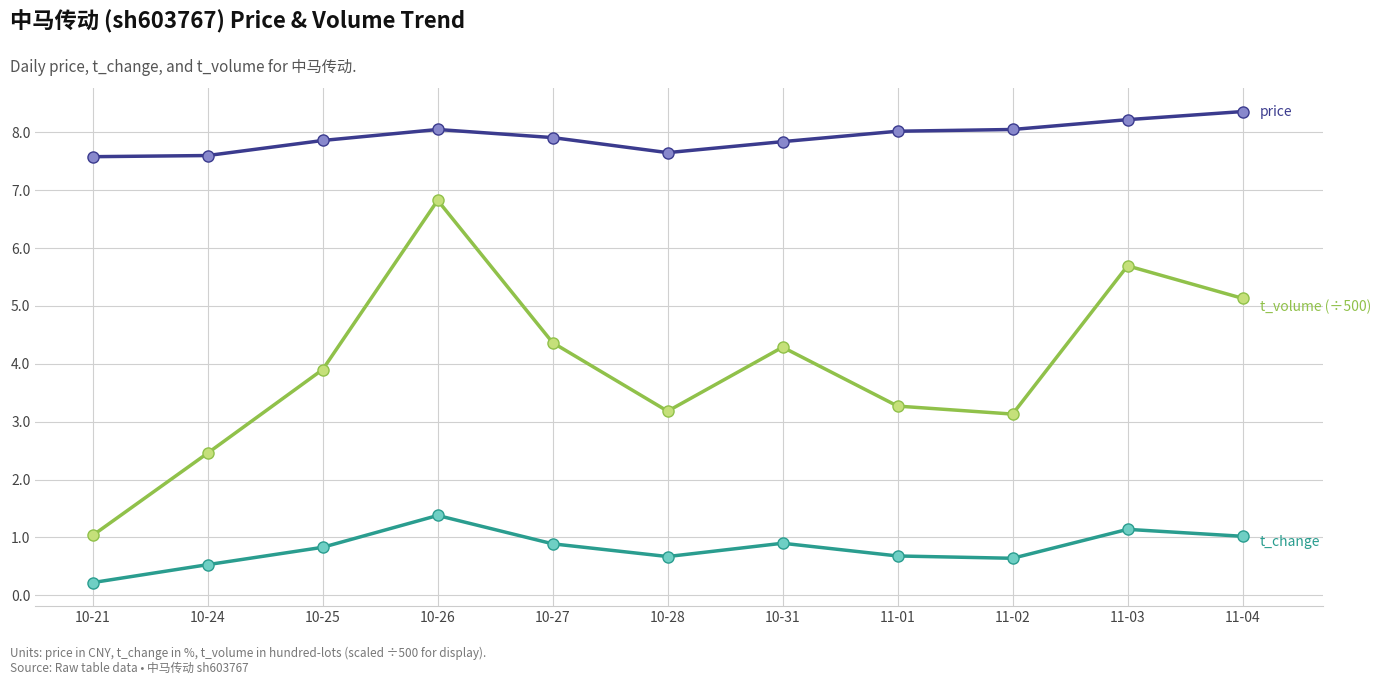

What is the spread (max minus min) of values at 10-25?

7.0